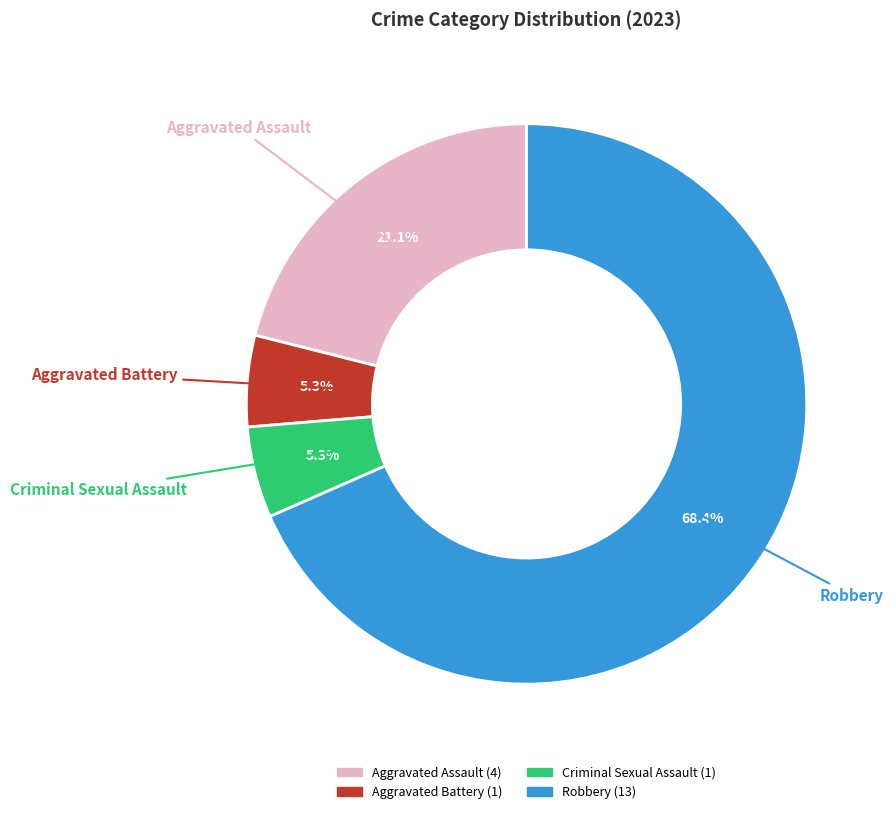

To the nearest percent, what is the difference between the largest and smallest slice percentages?

63%